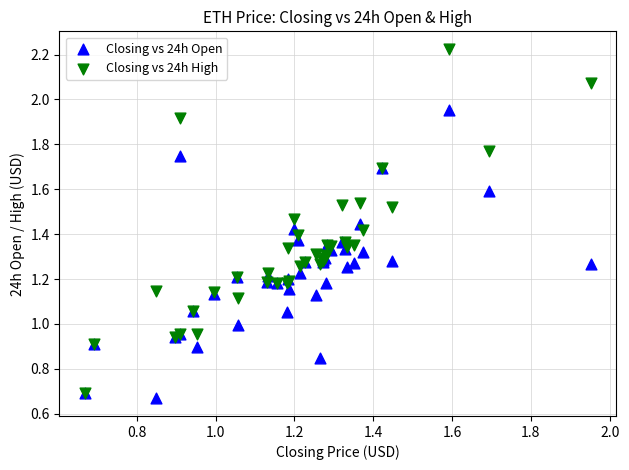

What are all the series names shown in the legend?

Closing vs 24h Open, Closing vs 24h High